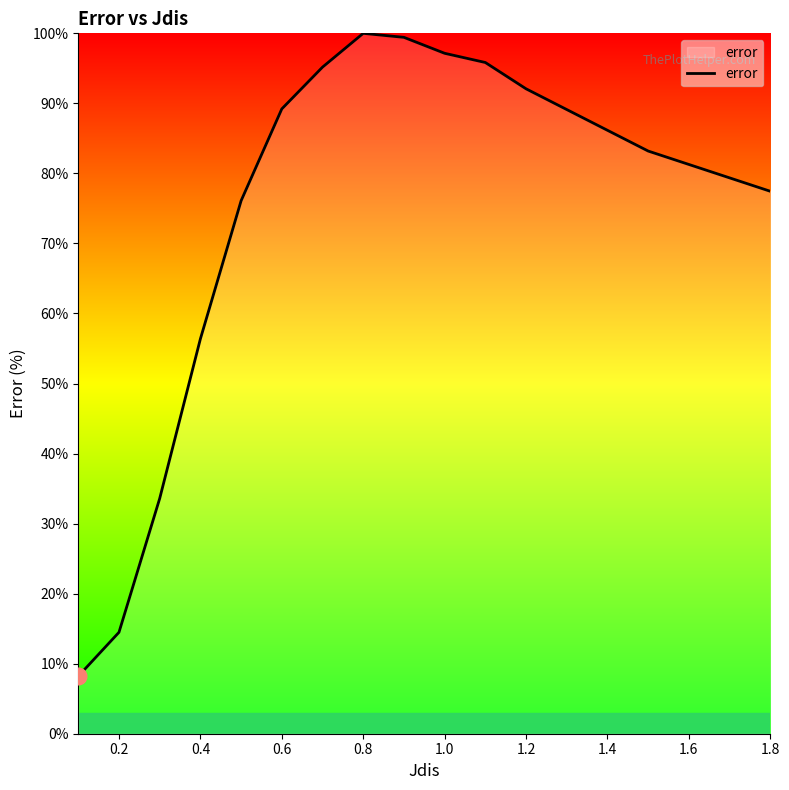

What is the difference between the maximum and minimum values?

91.8